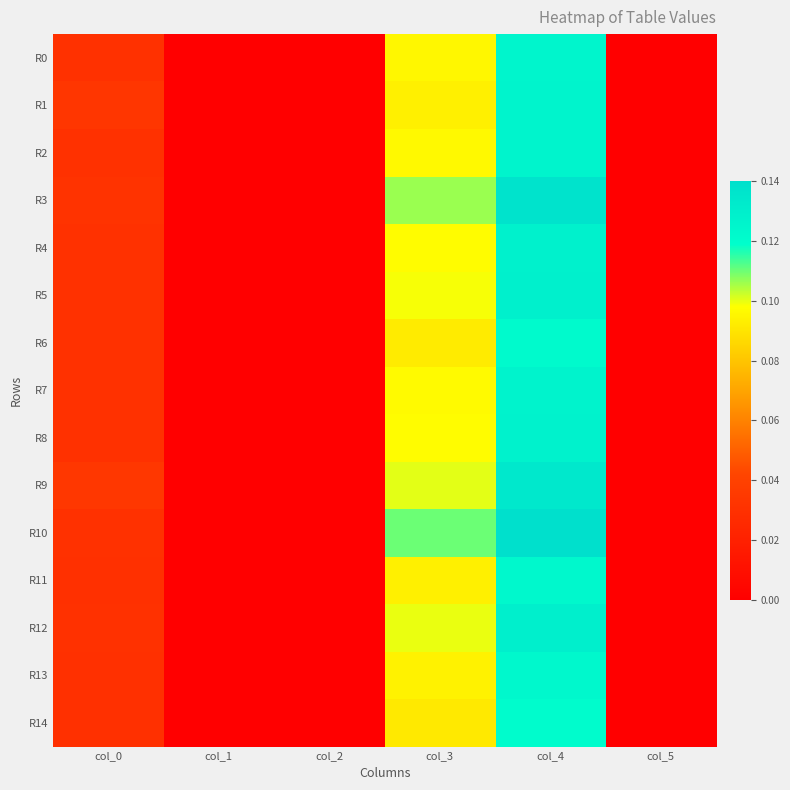

Reading left to right, what are all the values shown in this chart?

R0: col_0=0.0	col_1=0.0	col_2=0.0	col_3=0.1	col_4=0.1	col_5=0.0
R1: col_0=0.0	col_1=0.0	col_2=0.0	col_3=0.1	col_4=0.1	col_5=0.0
R2: col_0=0.0	col_1=0.0	col_2=0.0	col_3=0.1	col_4=0.1	col_5=0.0
R3: col_0=0.0	col_1=0.0	col_2=0.0	col_3=0.1	col_4=0.1	col_5=0.0
R4: col_0=0.0	col_1=0.0	col_2=0.0	col_3=0.1	col_4=0.1	col_5=0.0
R5: col_0=0.0	col_1=0.0	col_2=0.0	col_3=0.1	col_4=0.1	col_5=0.0
R6: col_0=0.0	col_1=0.0	col_2=0.0	col_3=0.1	col_4=0.1	col_5=0.0
R7: col_0=0.0	col_1=0.0	col_2=0.0	col_3=0.1	col_4=0.1	col_5=0.0
R8: col_0=0.0	col_1=0.0	col_2=0.0	col_3=0.1	col_4=0.1	col_5=0.0
R9: col_0=0.0	col_1=0.0	col_2=0.0	col_3=0.1	col_4=0.1	col_5=0.0
R10: col_0=0.0	col_1=0.0	col_2=0.0	col_3=0.1	col_4=0.1	col_5=0.0
R11: col_0=0.0	col_1=0.0	col_2=0.0	col_3=0.1	col_4=0.1	col_5=0.0
R12: col_0=0.0	col_1=0.0	col_2=0.0	col_3=0.1	col_4=0.1	col_5=0.0
R13: col_0=0.0	col_1=0.0	col_2=0.0	col_3=0.1	col_4=0.1	col_5=0.0
R14: col_0=0.0	col_1=0.0	col_2=0.0	col_3=0.1	col_4=0.1	col_5=0.0